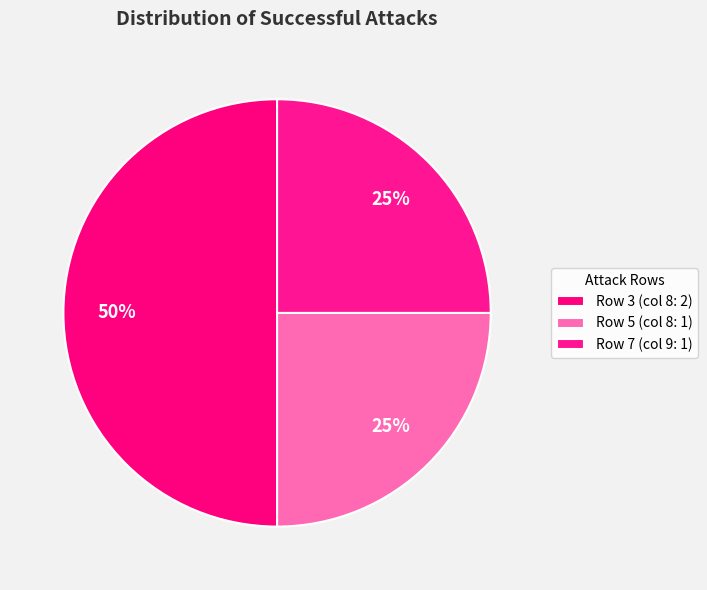

How many slices are in this pie chart?

3